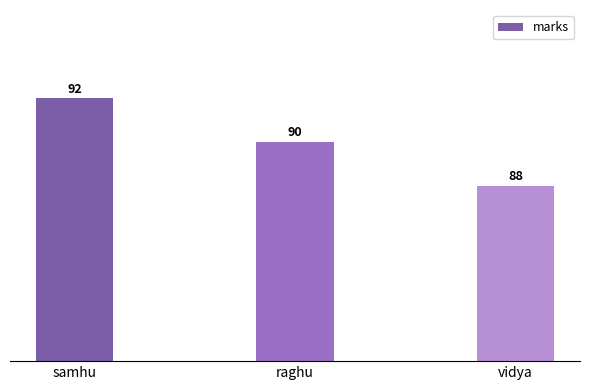

How many distinct data groups are displayed?

1